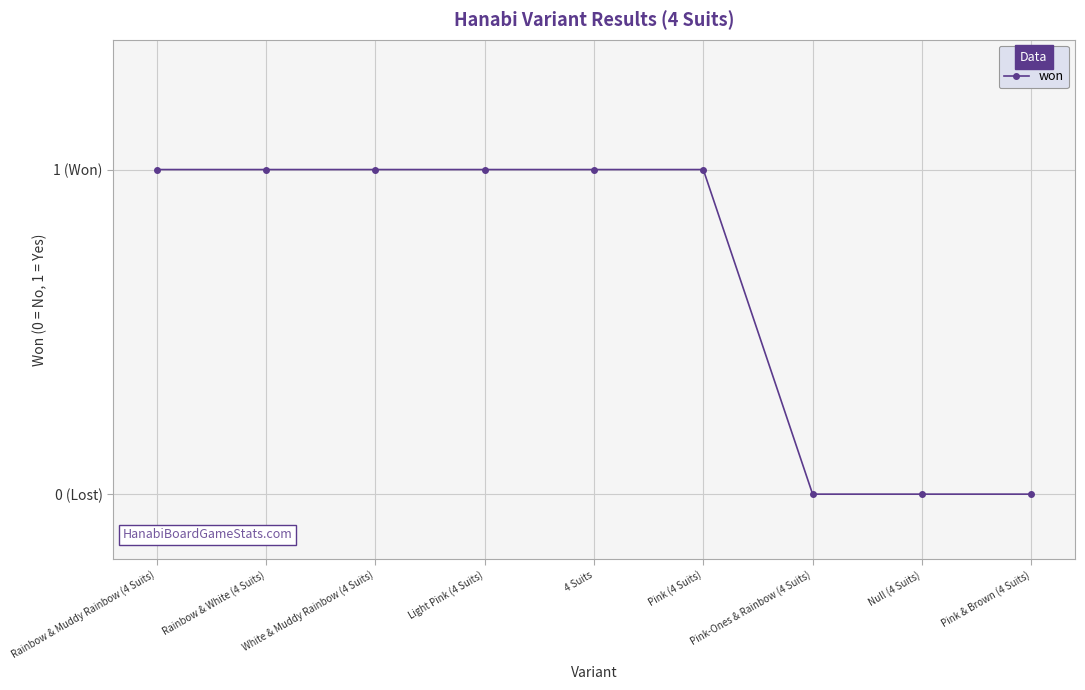

What is the difference between the maximum and minimum values?

1